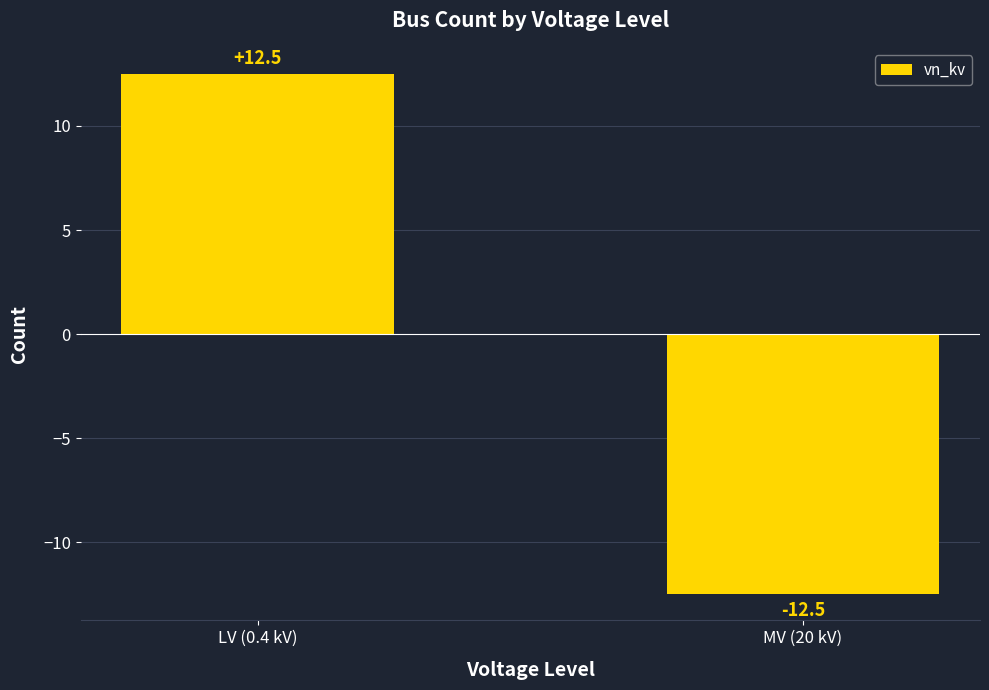

List the labels in order of value, largest first.

LV (0.4 kV), MV (20 kV)